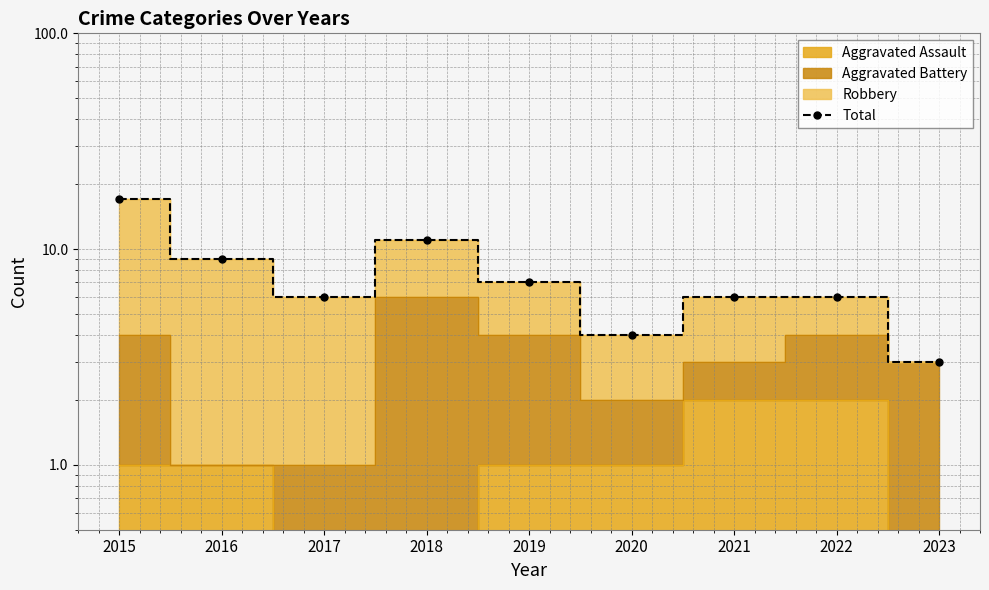

List the labels in order of value, smallest first.

2023, 2020, 2017, 2021, 2022, 2019, 2016, 2018, 2015